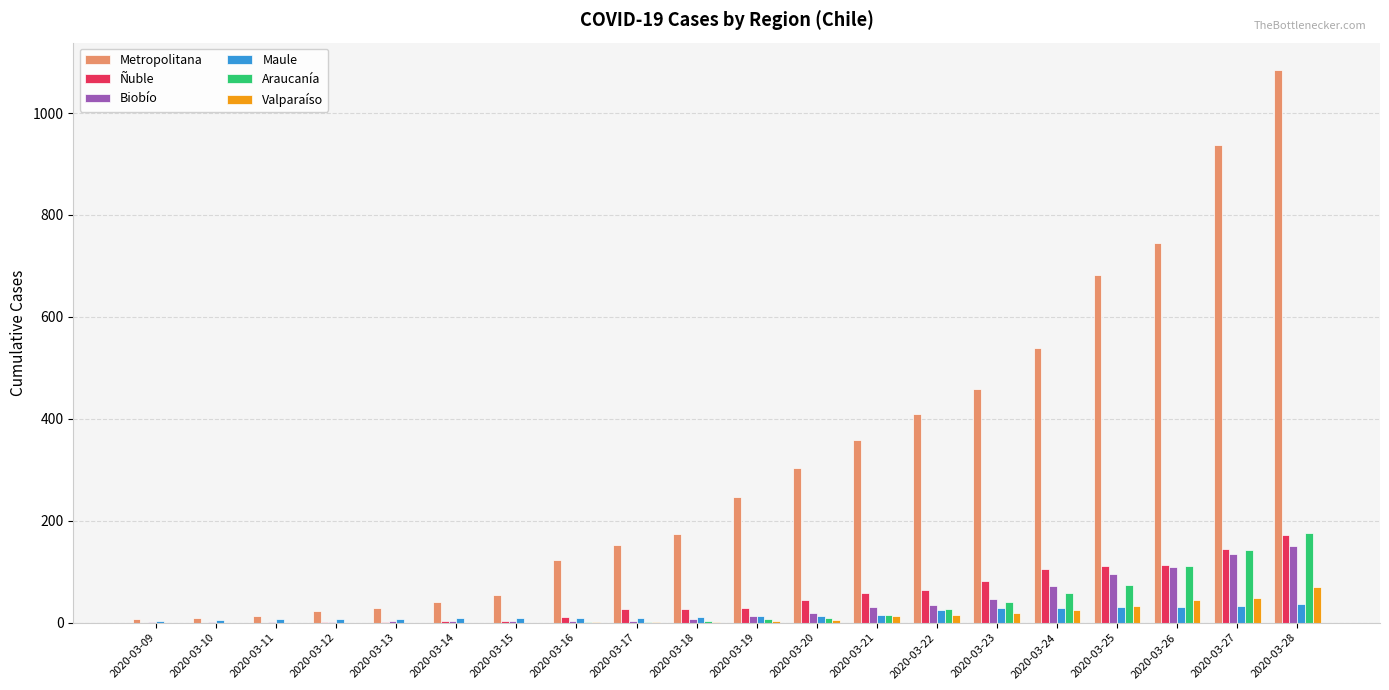

At which category does the chart reach its peak across all series?

2020-03-28